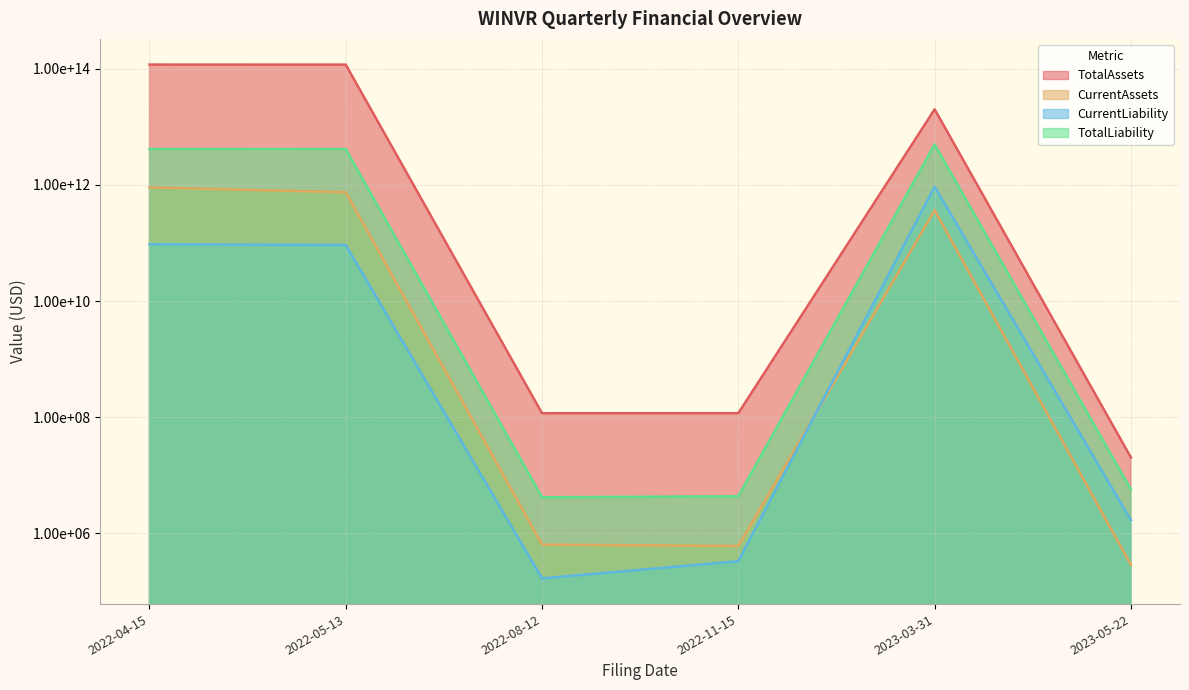

Where is TotalLiability nearest to the value 2476938096690?

2022-05-13